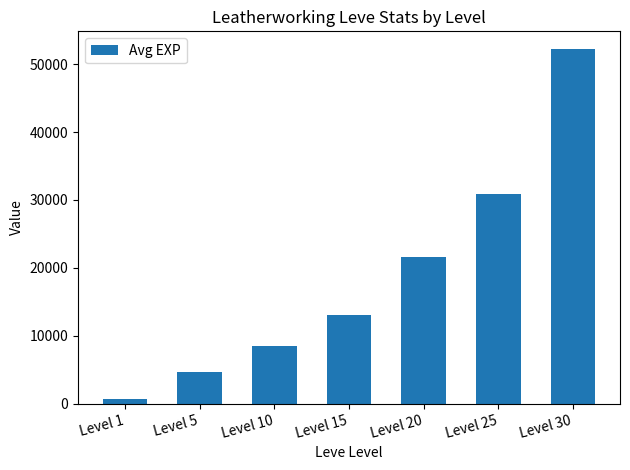

How many data points are less than 13000?

3